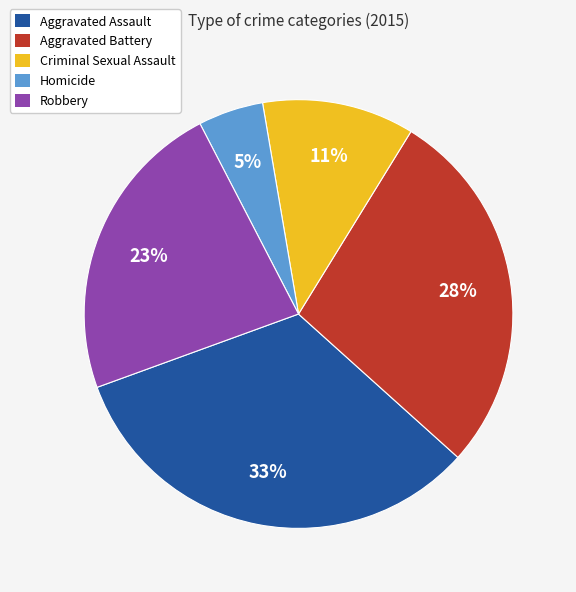

Count the number of slices in the pie.

5